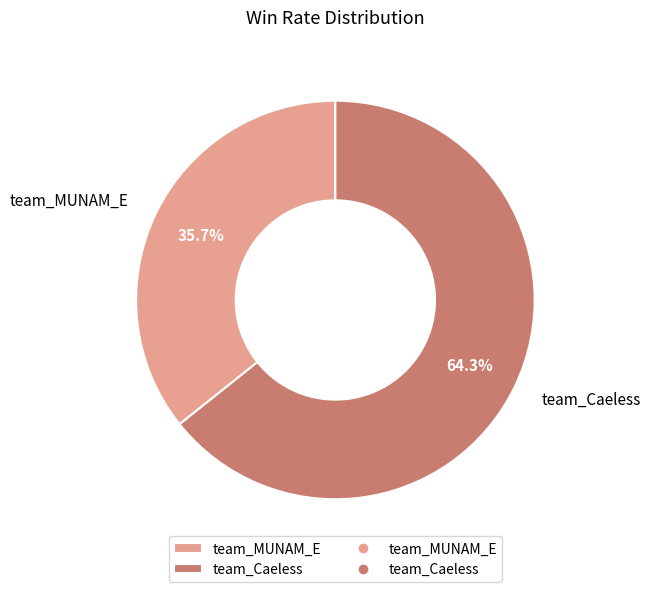

To the nearest percent, what is the combined percentage of team_MUNAM_E and team_Caeless?

100%